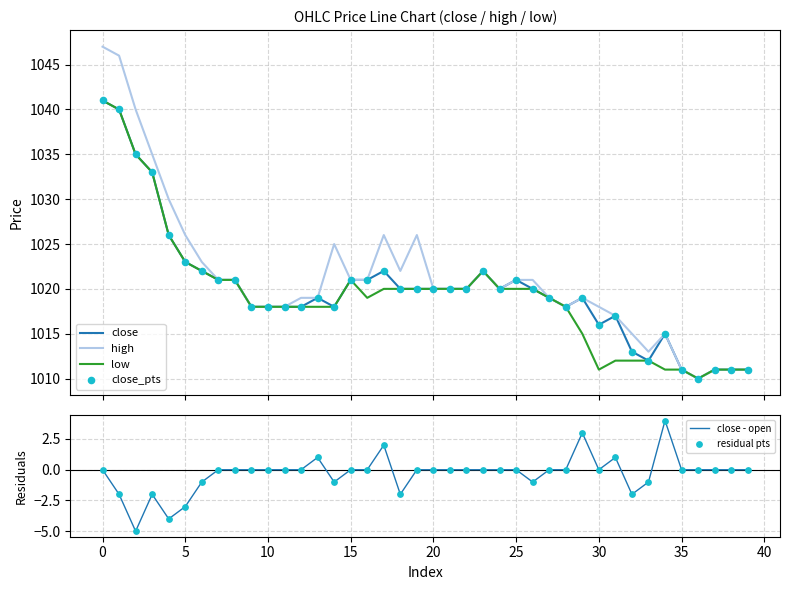

What is the maximum value for high?

1047